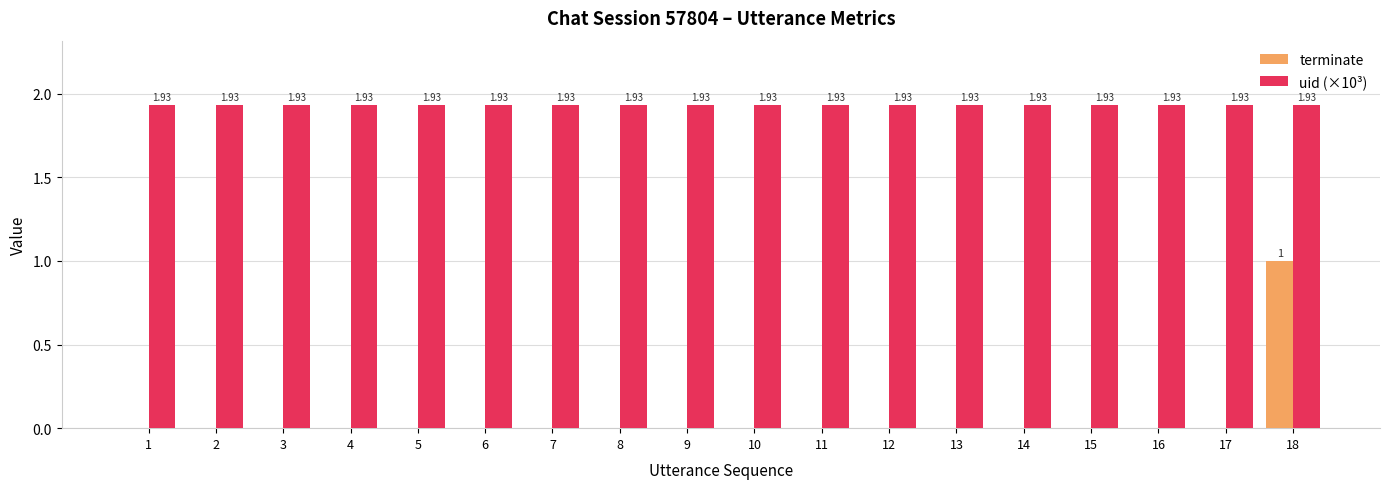

What is the sum of all terminate values?

1.0